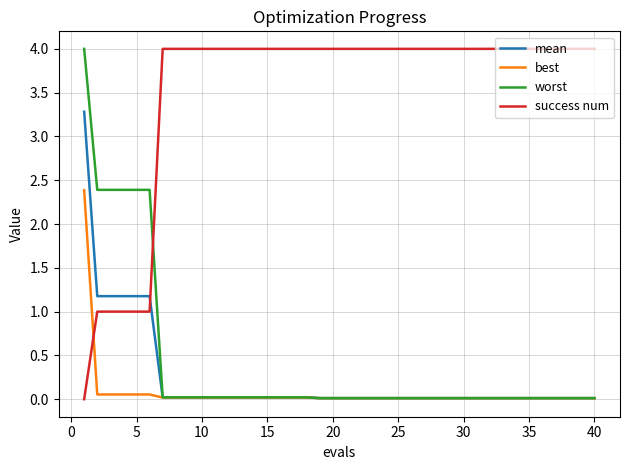

How many intersections are there between success num and mean?

1